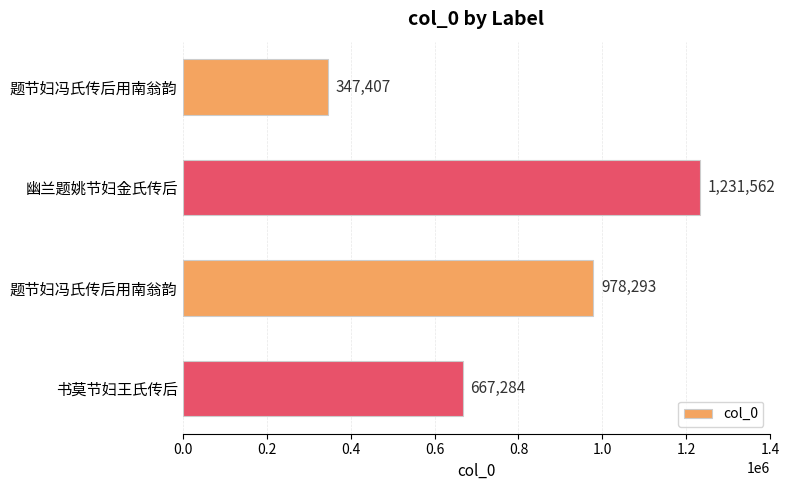

Count the number of data series in this chart.

1